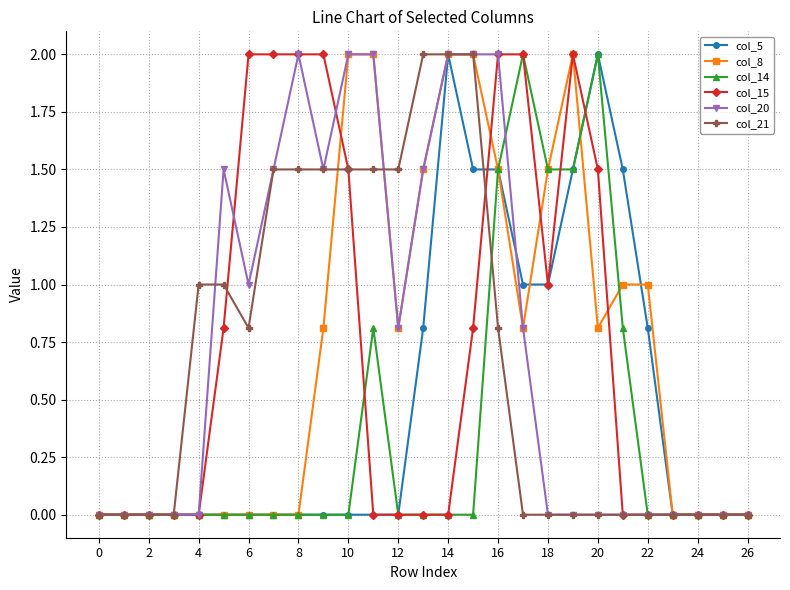

True or false: col_14 has more than 1 interior local peaks.

True